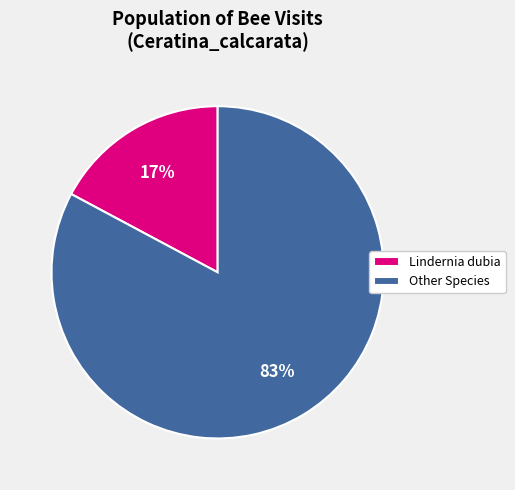

Rank the categories by value from highest to lowest.

Other Species, Lindernia dubia